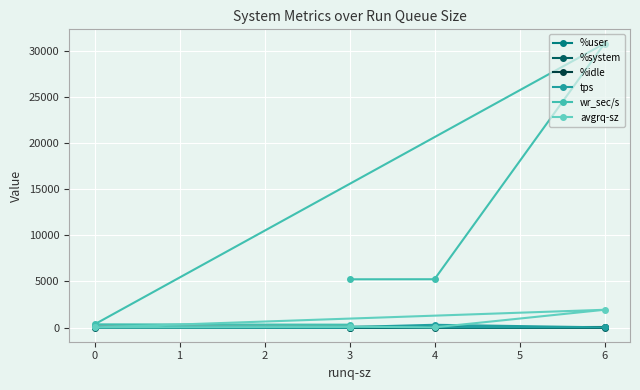

At how many categories does at least one series exceed 6414?

1